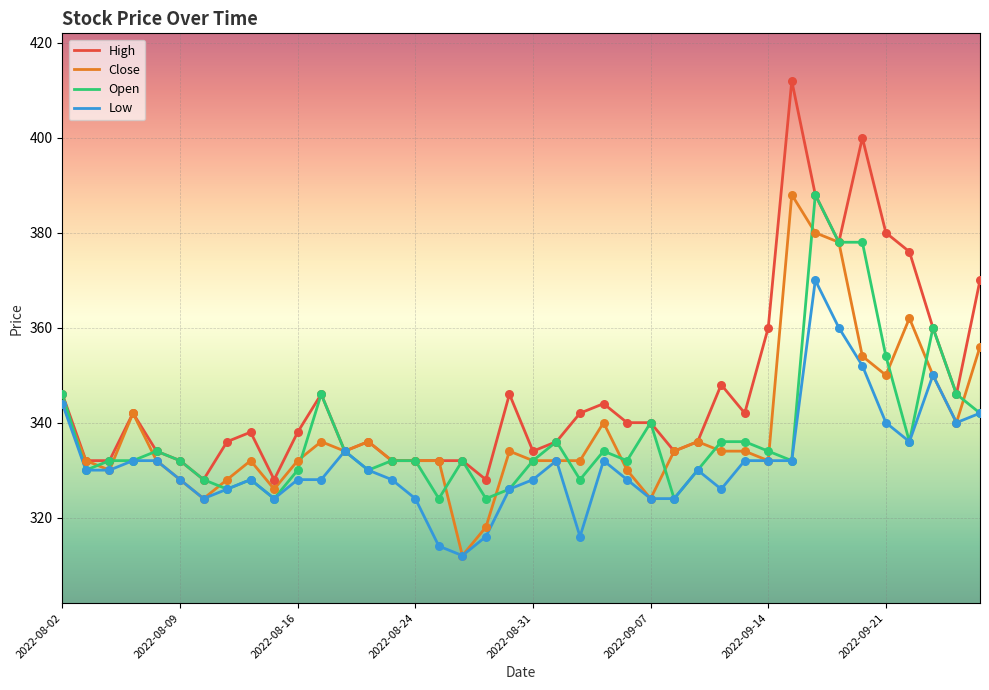

Which series has the widest spread of values?

High